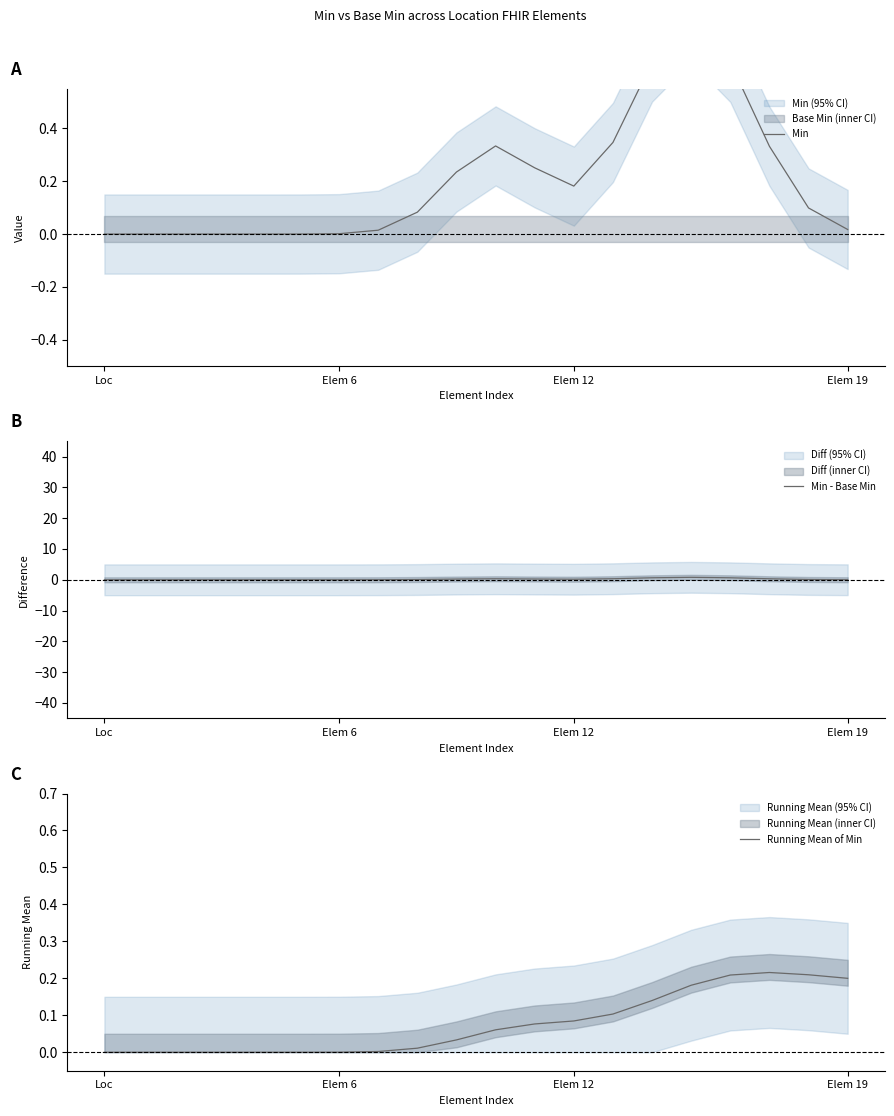

Is it true that Min - Base Min equals 0.0 at Elem 6?

True